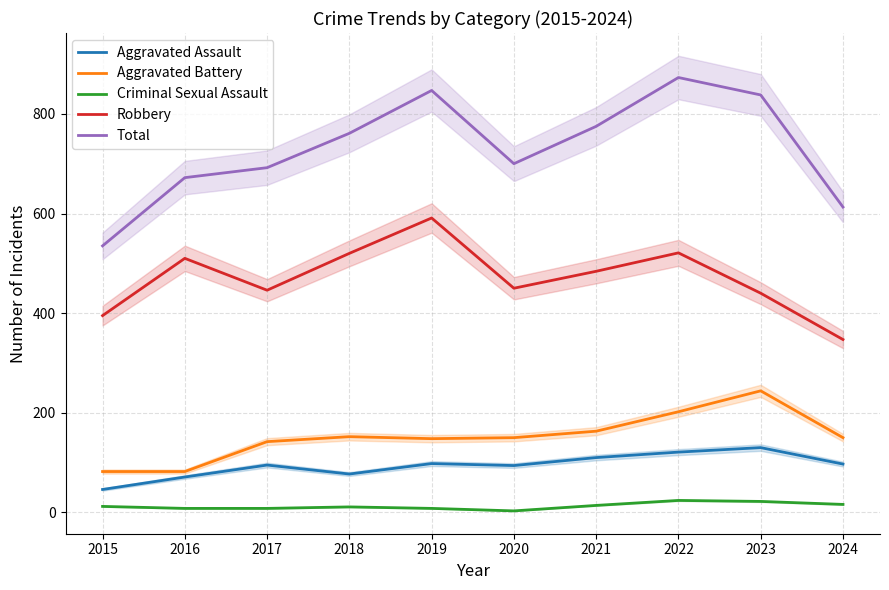

What is the difference between the Criminal Sexual Assault values at 2020 and 2016?

5